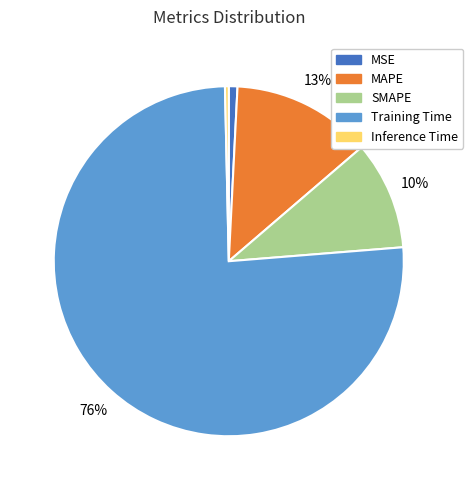

To the nearest percent, what is the difference between the largest and smallest slice percentages?

76%